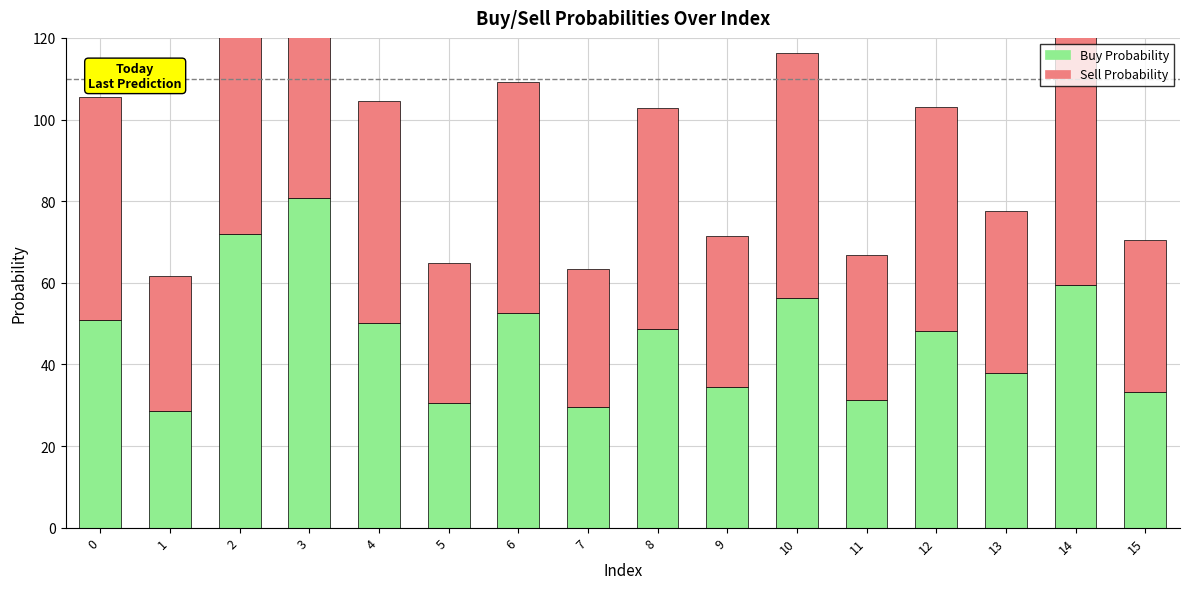

What is the value of the Buy Probability bar at the 3rd from the left?

71.9